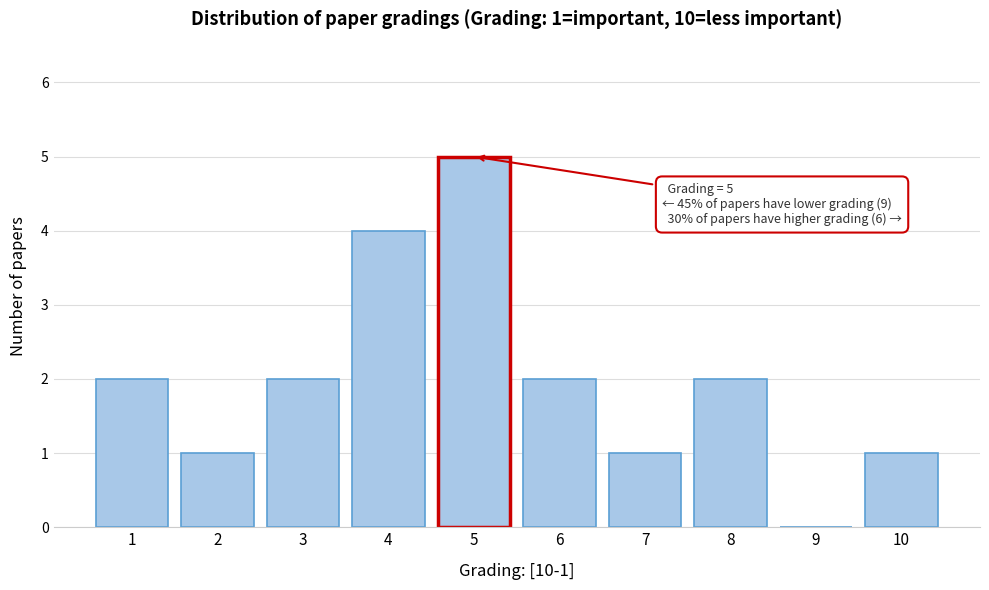

Reading left to right, what are all the values shown in this chart?

1=2	2=1	3=2	4=4	5=5	6=2	7=1	8=2	9=0	10=1